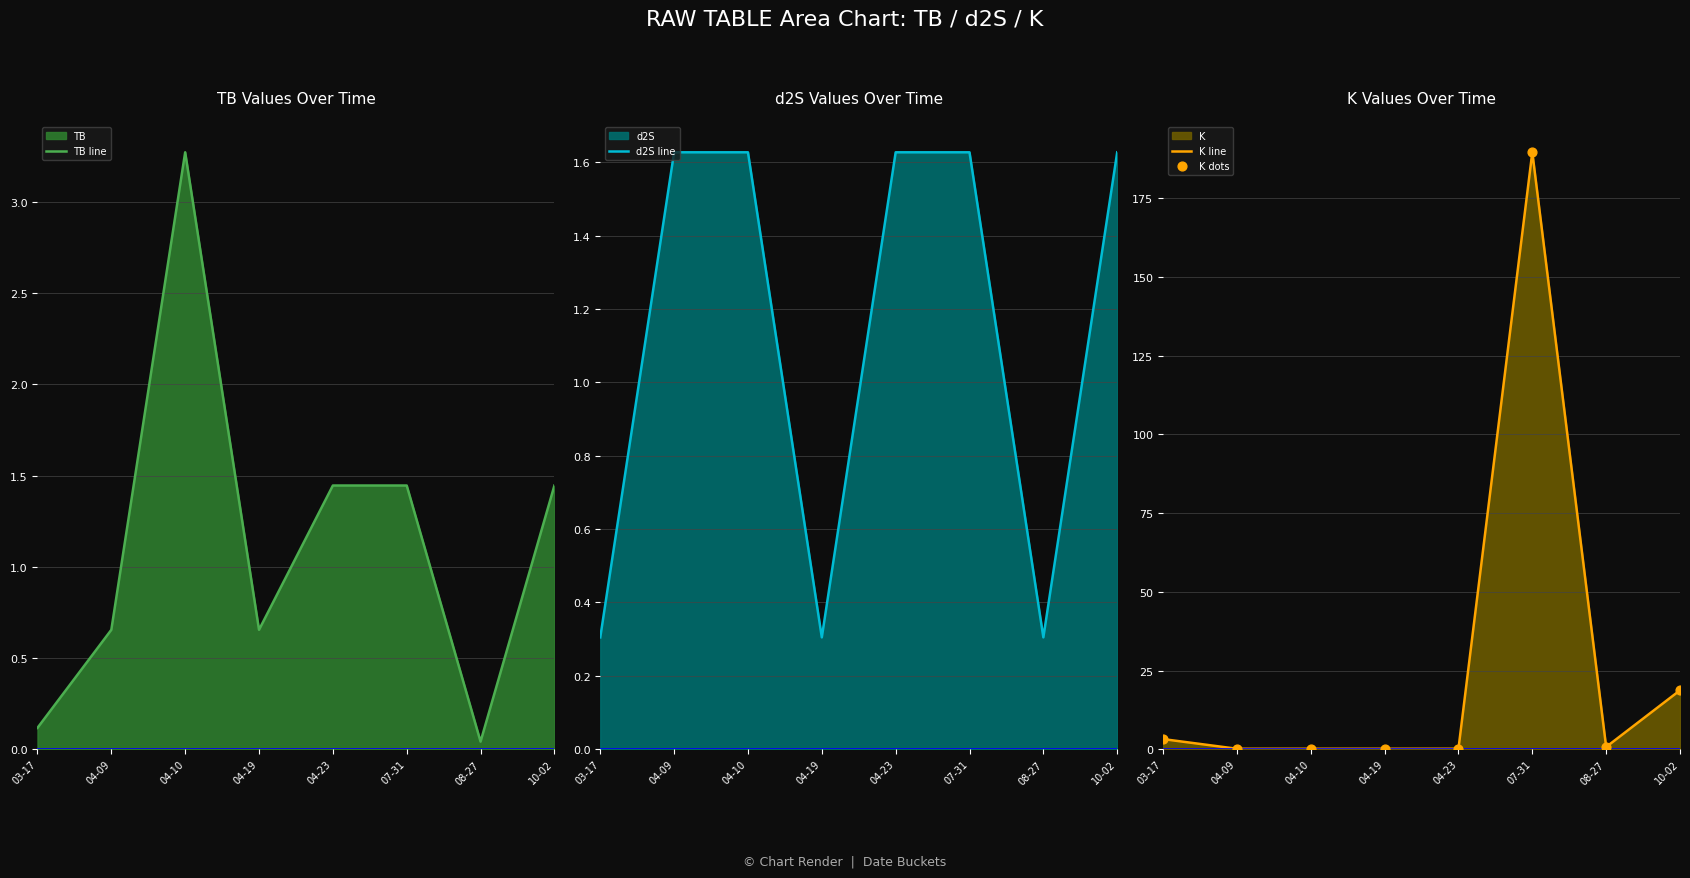

What is the total value across all series at 03-17?

6.9